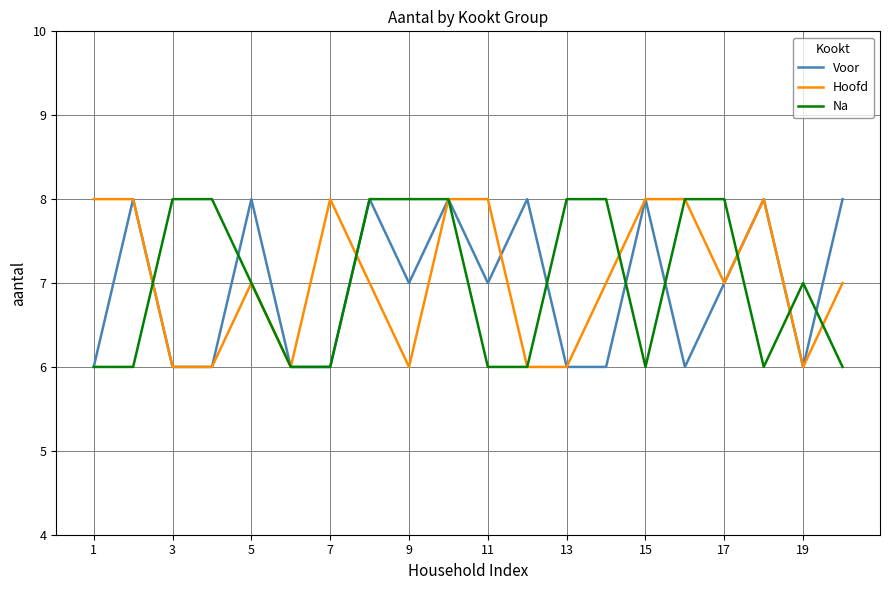

Which series has the largest total across all categories?

Hoofd